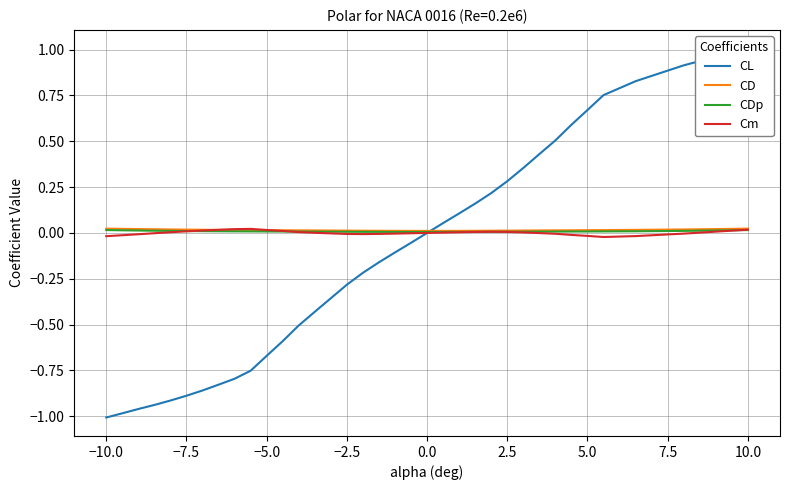

At how many categories does at least one series exceed 0?

35